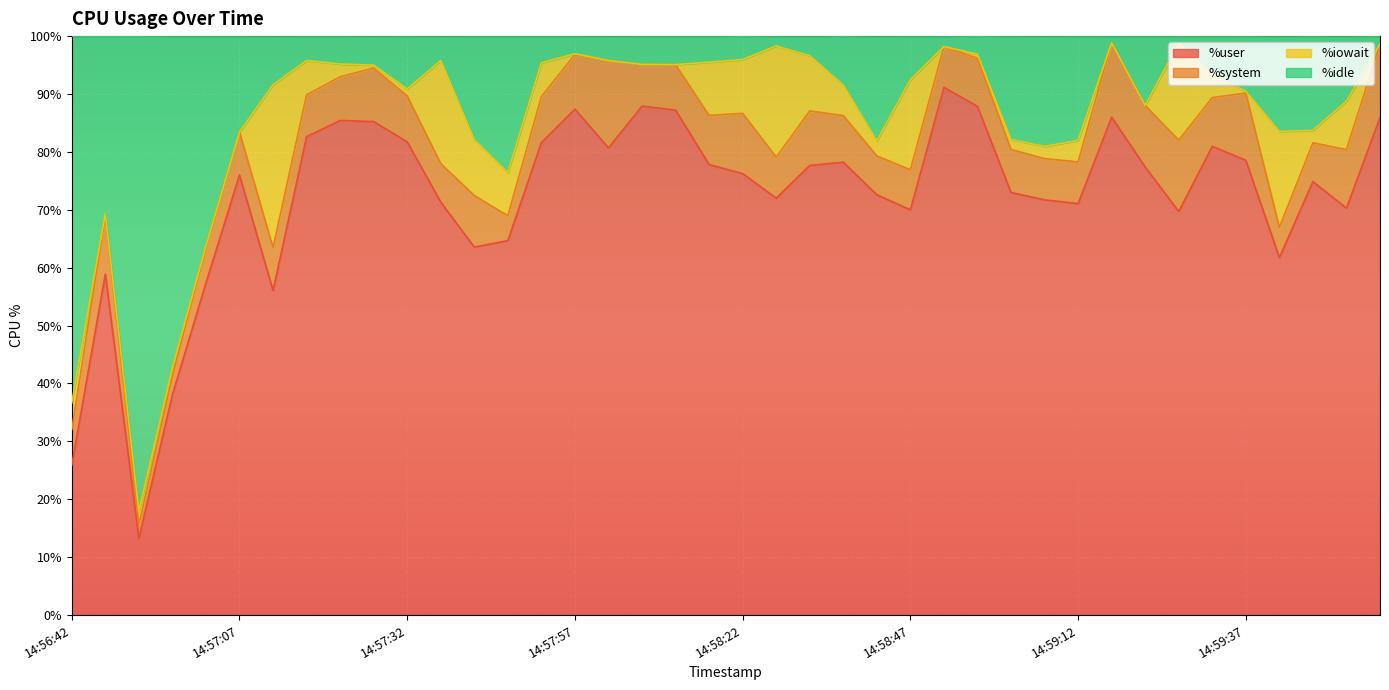

What is the minimum value for %user?

13.2